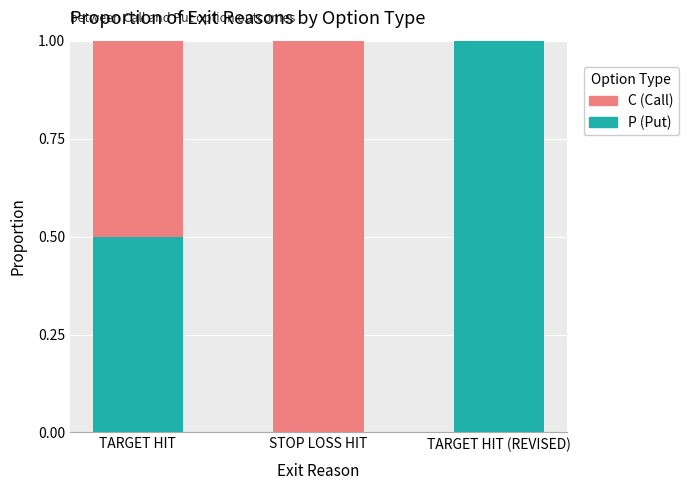

At which label does P (Put) reach its peak?

TARGET HIT (REVISED)